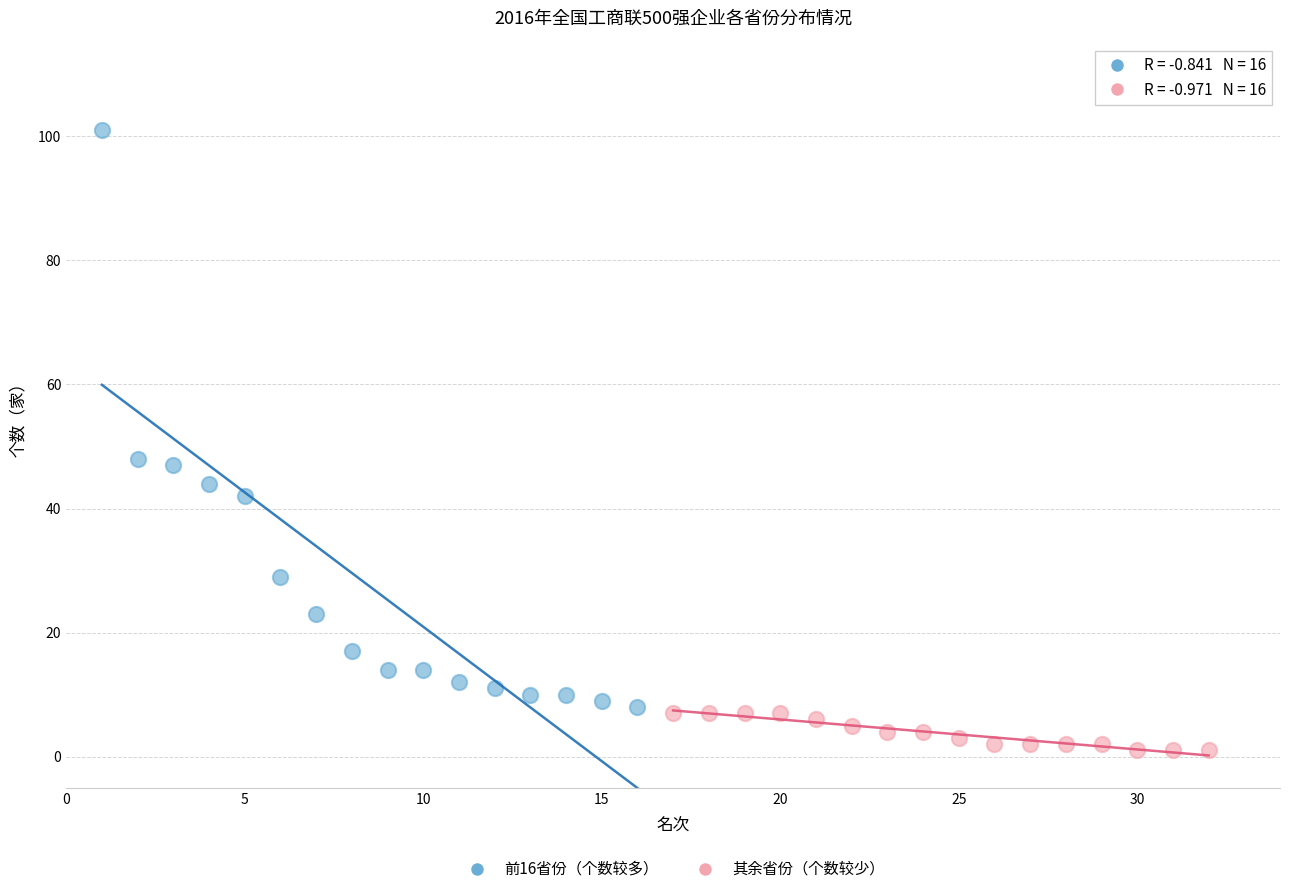

Which series has the widest spread of Y values?

前16省份（个数较多）